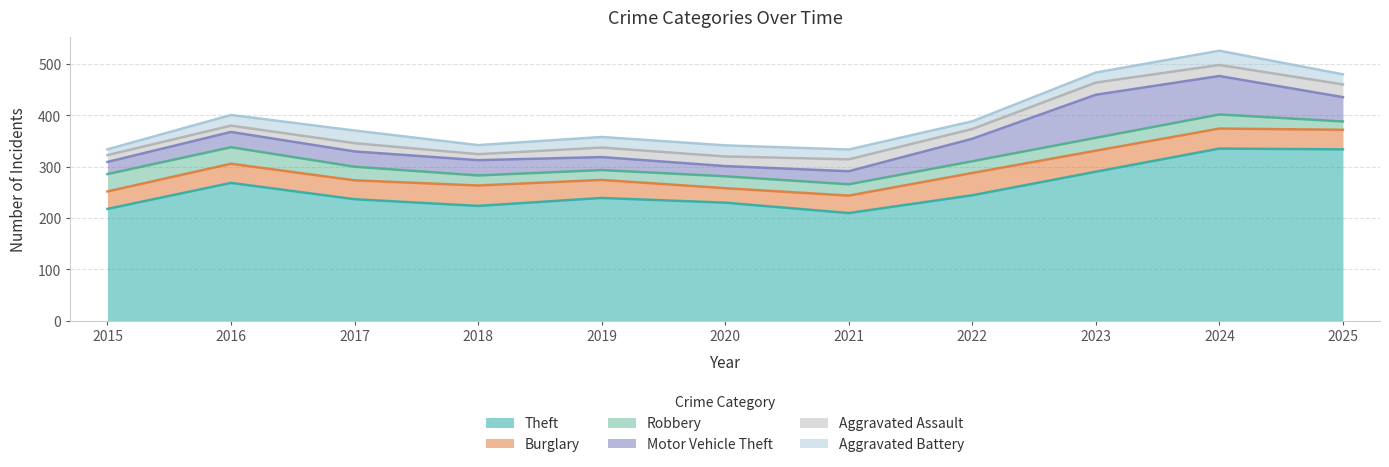

True or false: Burglary and Aggravated Battery cross at least once.

False